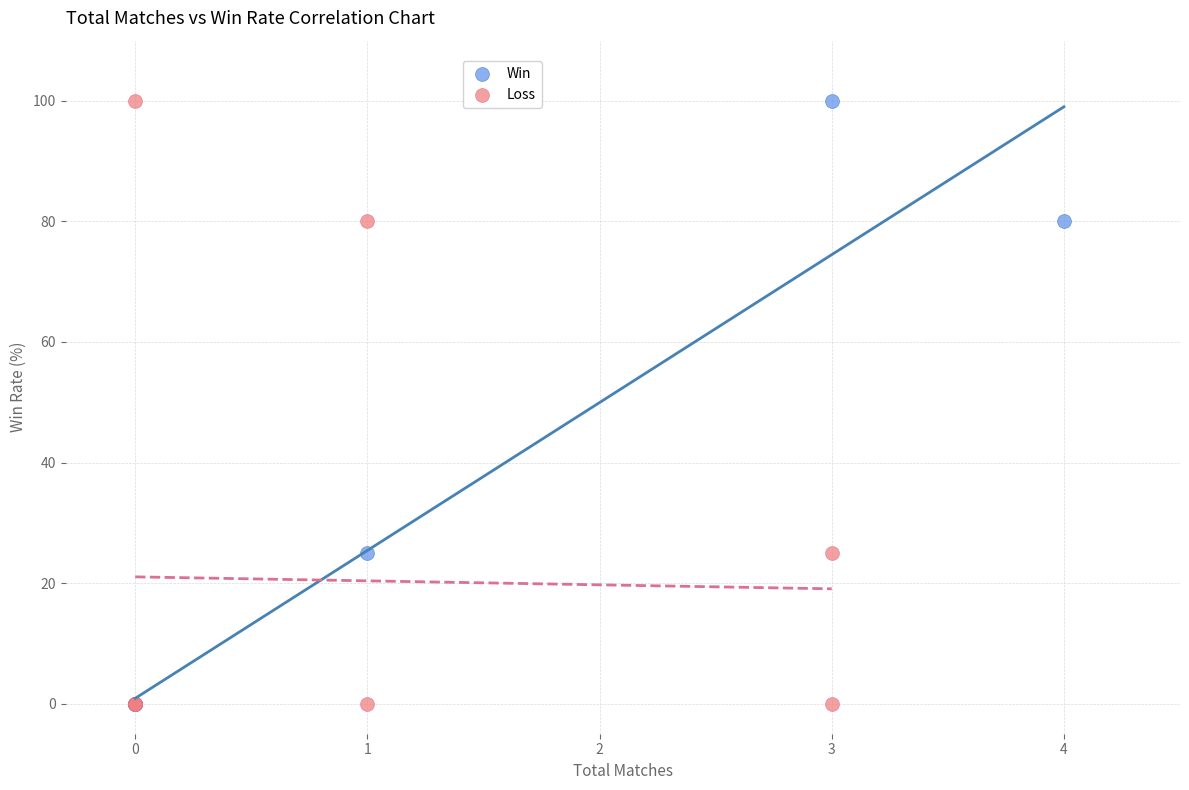

What are all the series names shown in the legend?

Win, Loss